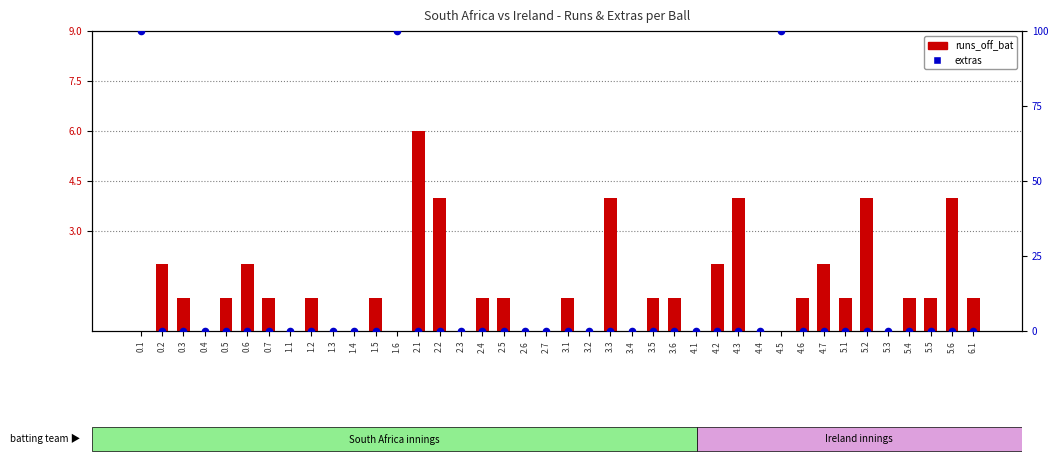

At how many categories does at least one series exceed 2?

9